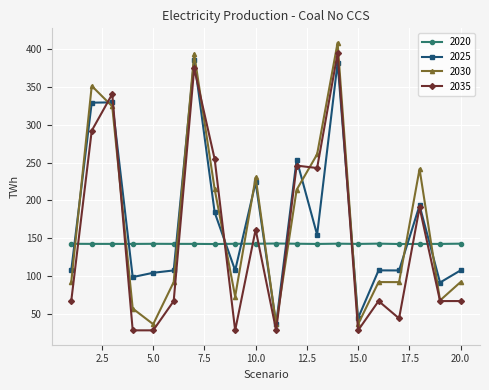

After their last crossing, which series has the higher values: 2020 or 2035?

2020